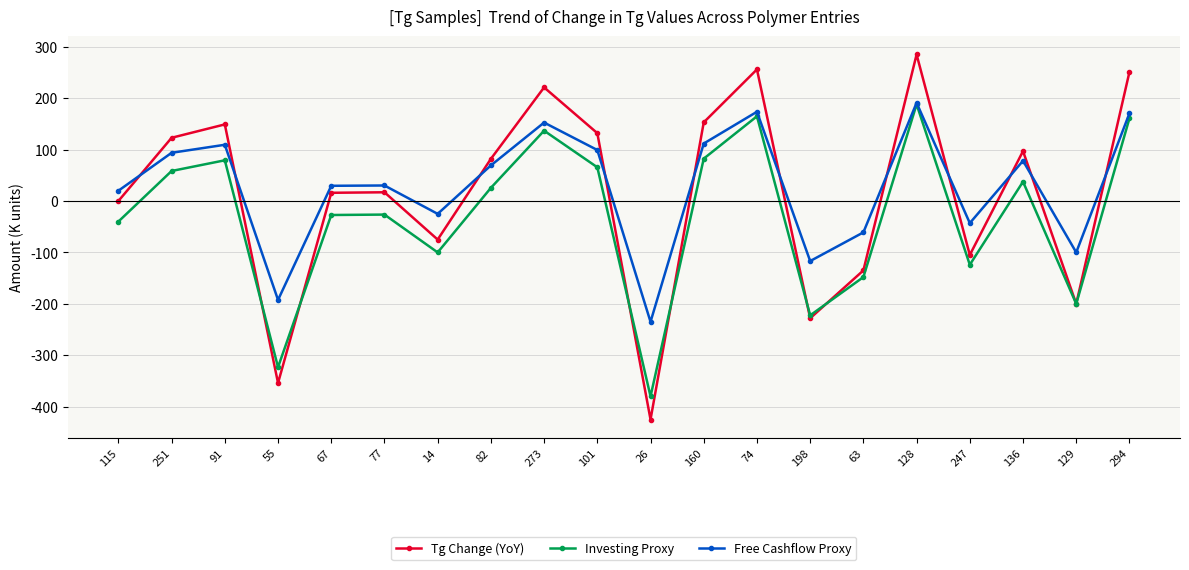

Where does the Investing Proxy series first go above 25?

251